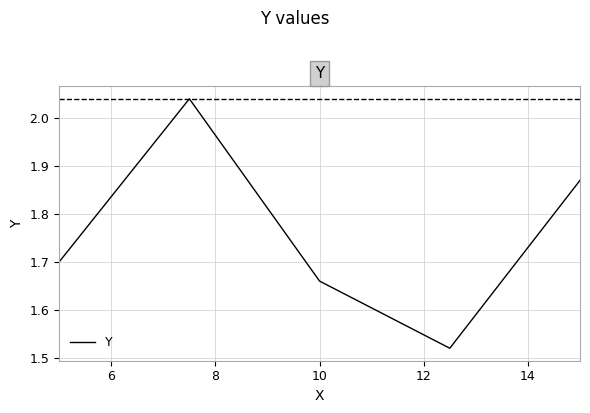

How many interior local valleys (lower than both neighbors) does the data have?

1